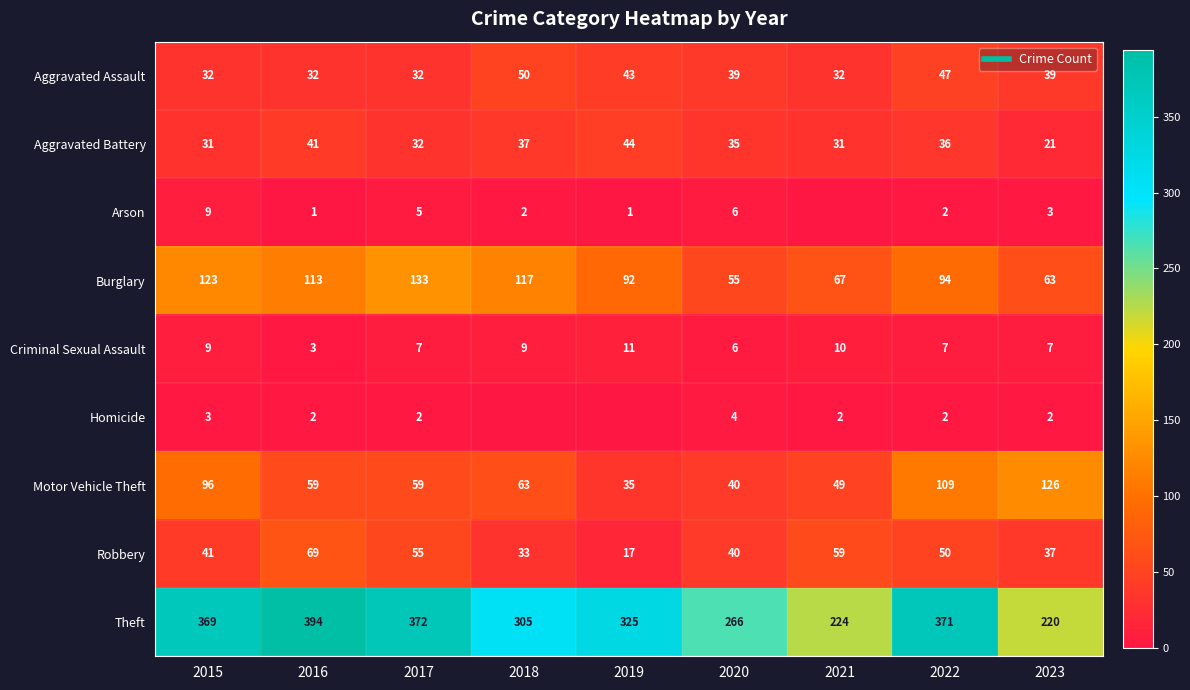

What is the minimum value for Theft?

220